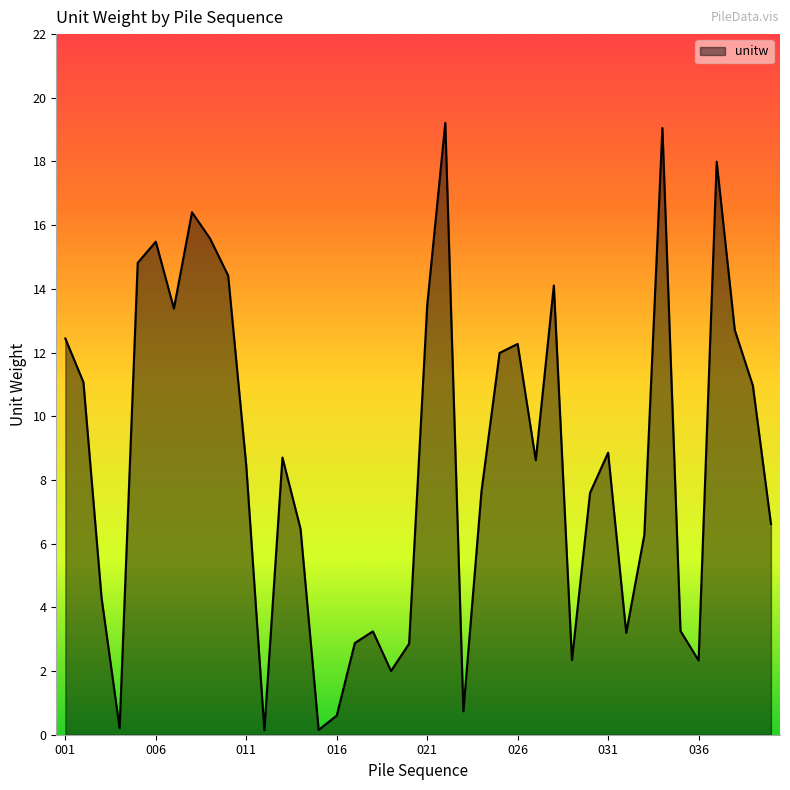

What is the maximum value shown in the chart?

19.2